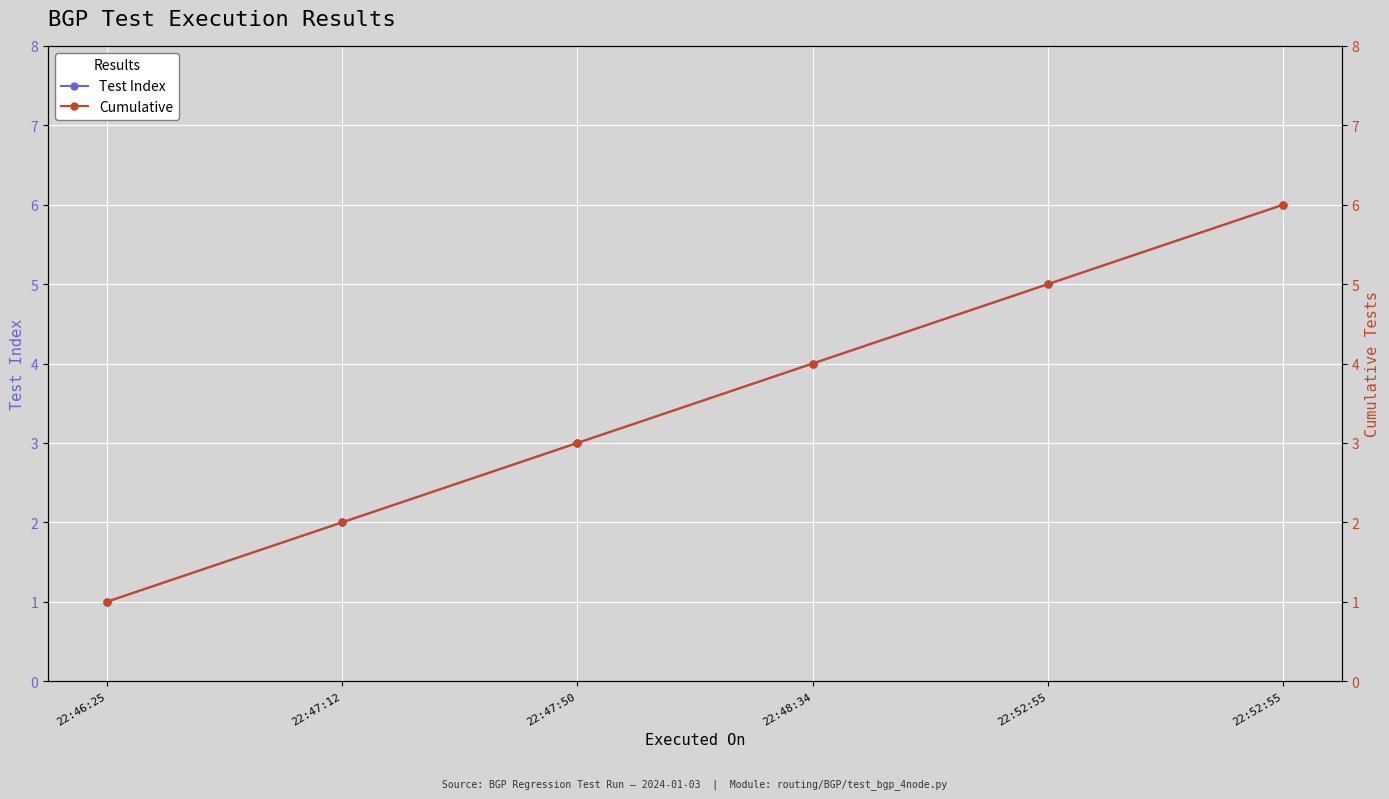

True or false: Test Index and Cumulative cross at least once.

False